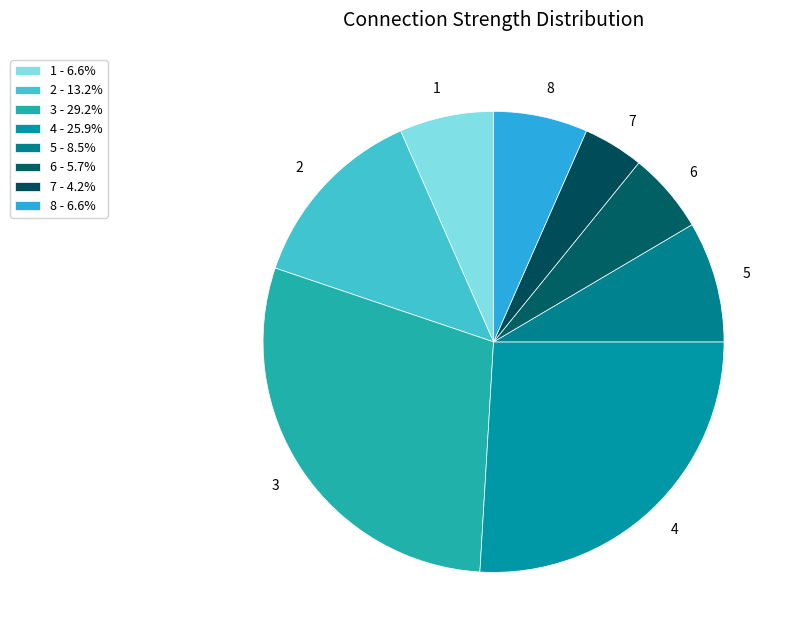

The 7 slice represents 12% of the pie. True or false?

False